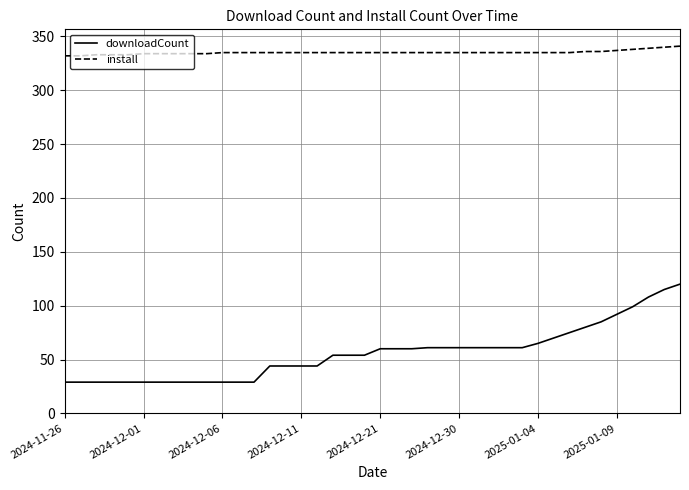

What is the lowest value of the downloadCount series?

29